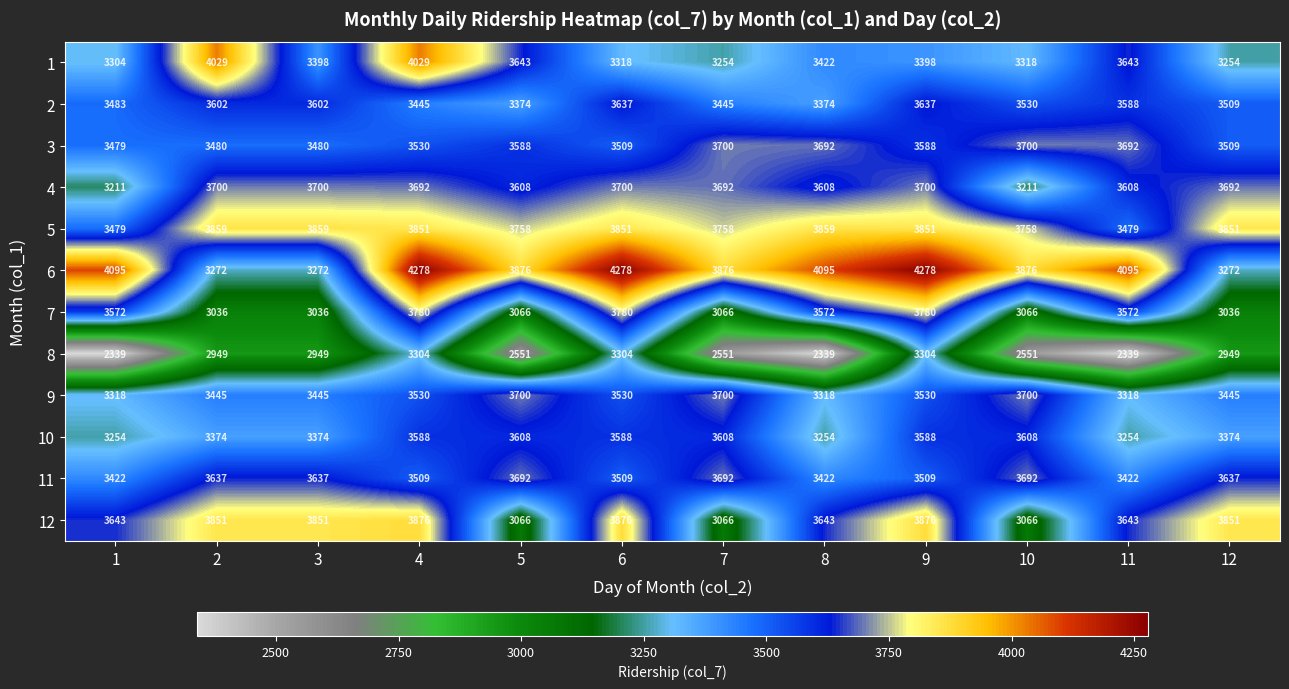

What is the minimum value for 11?

3422